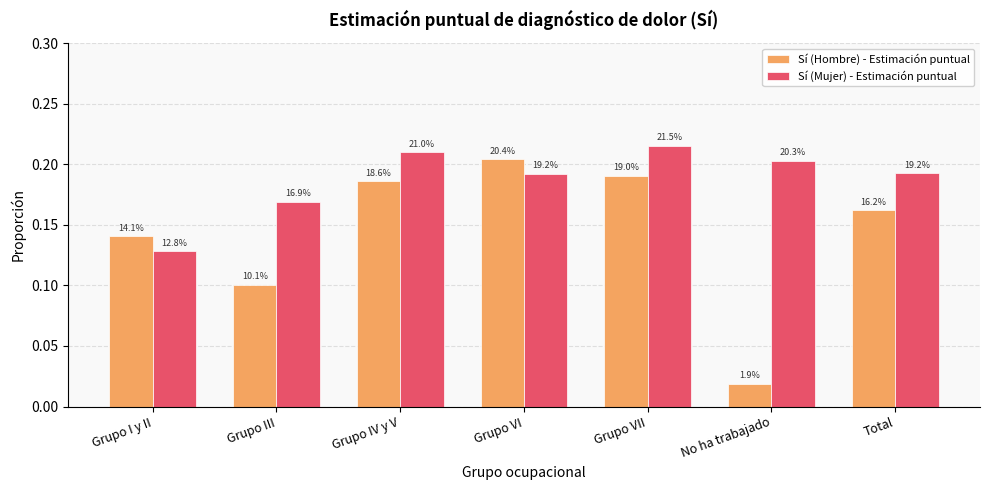

What are all the series names shown in the legend?

Sí (Hombre) - Estimación puntual, Sí (Mujer) - Estimación puntual